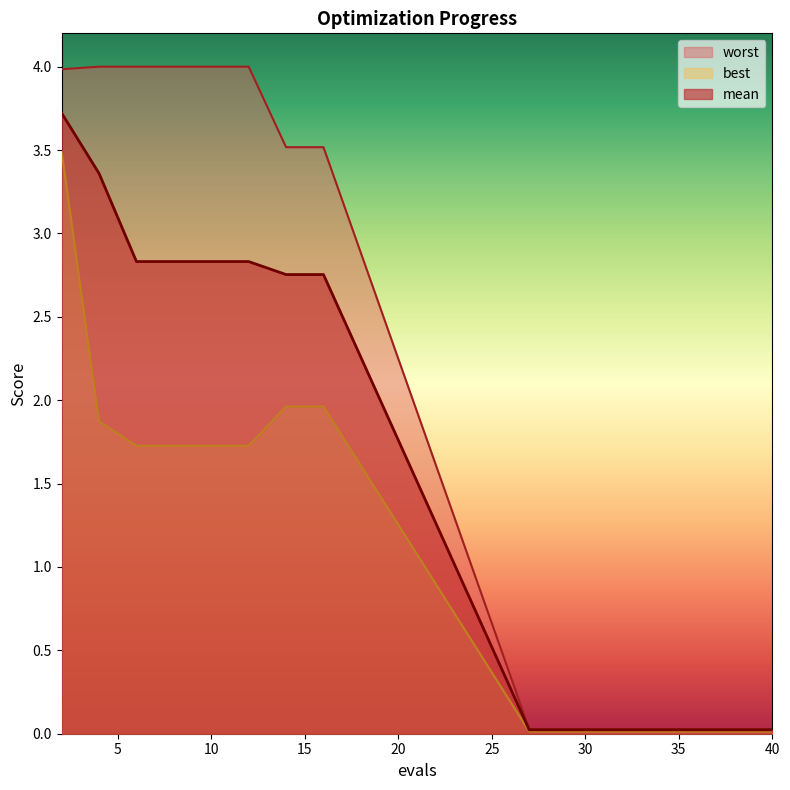

The value of best at 8 is 1.7. True or false?

True